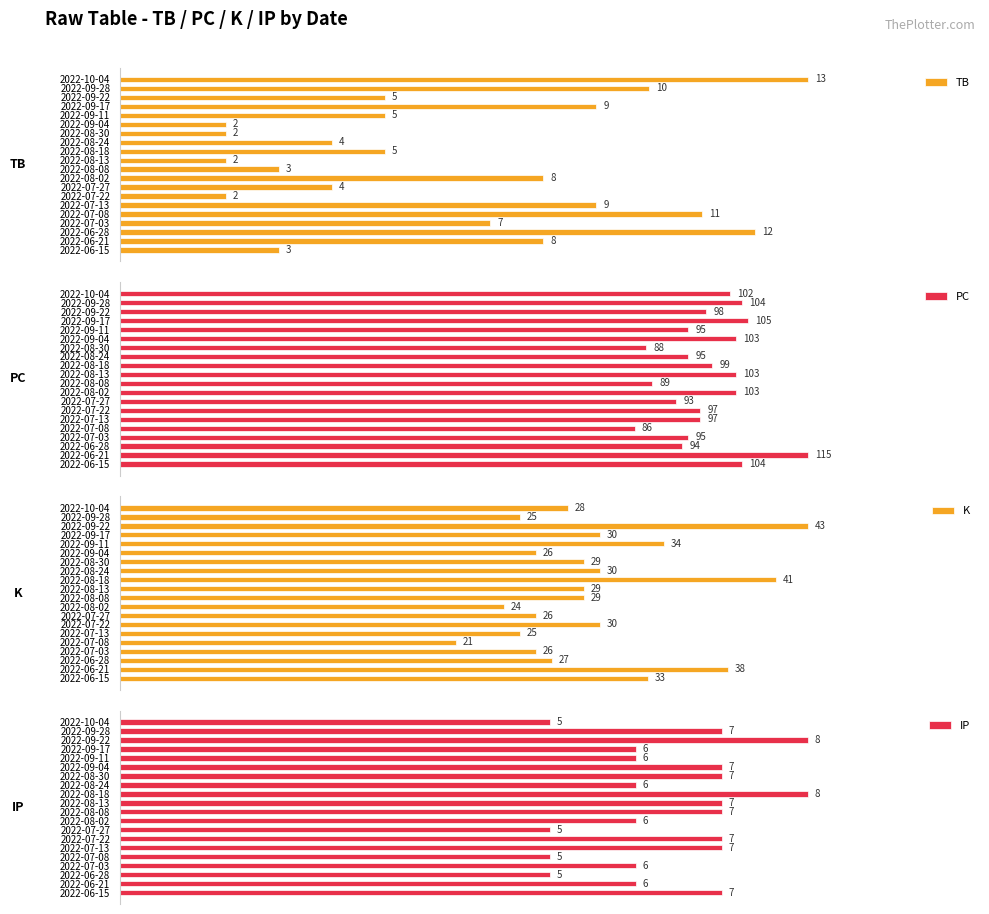

Where is TB nearest to the value 7?

2022-07-03